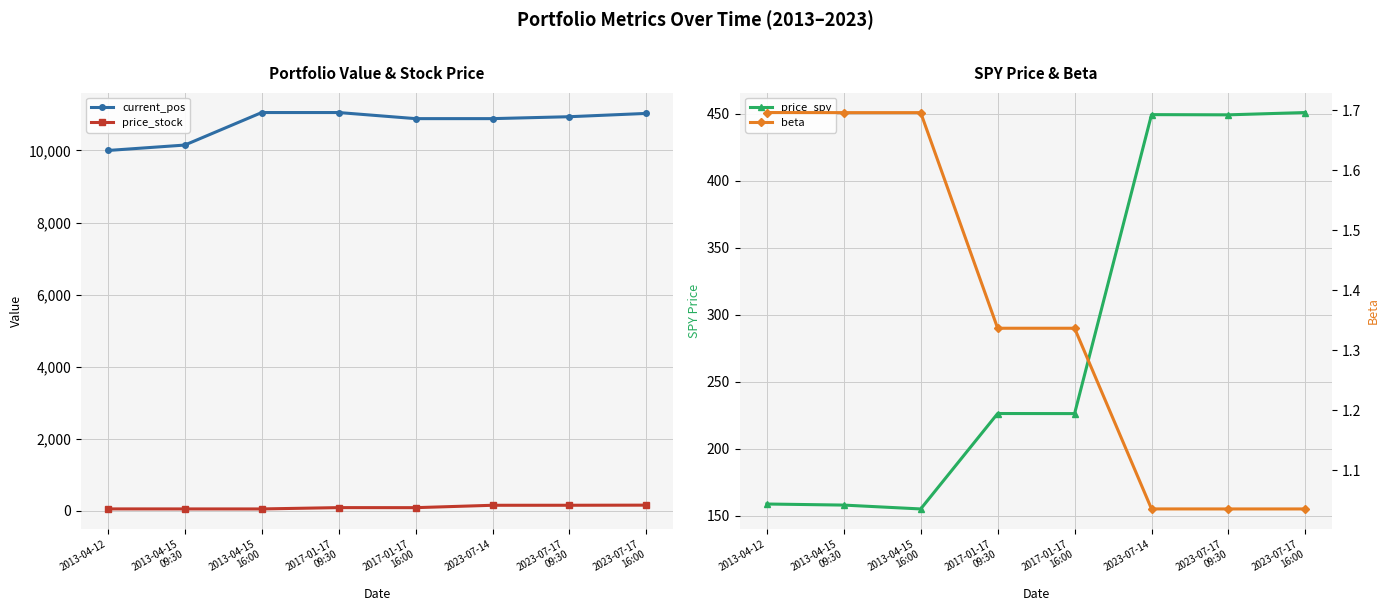

Does the chart display data point markers on the line(s)?

Yes